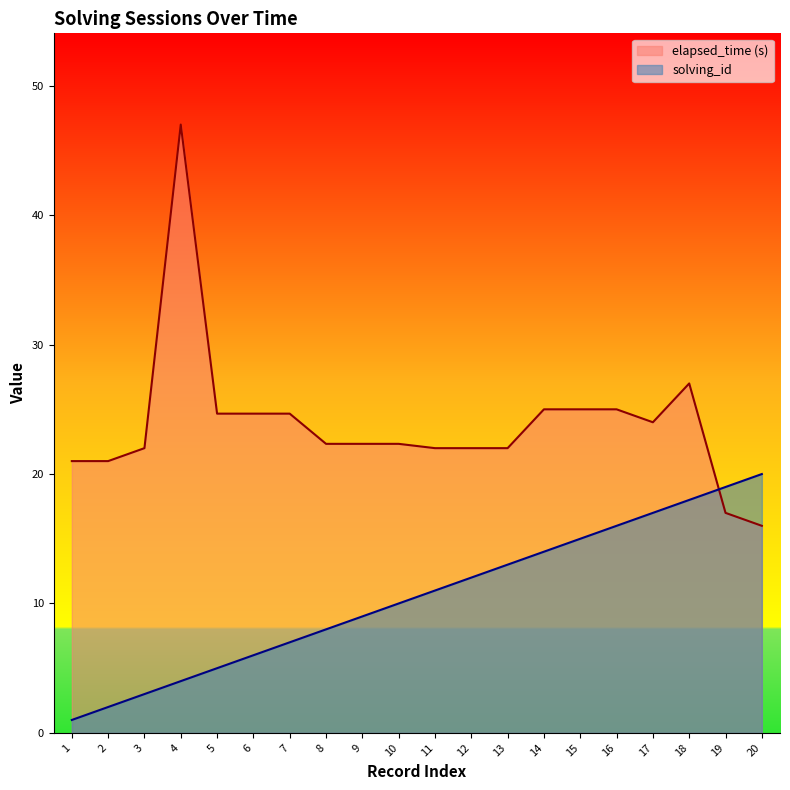

At how many categories does at least one series exceed 1?

20